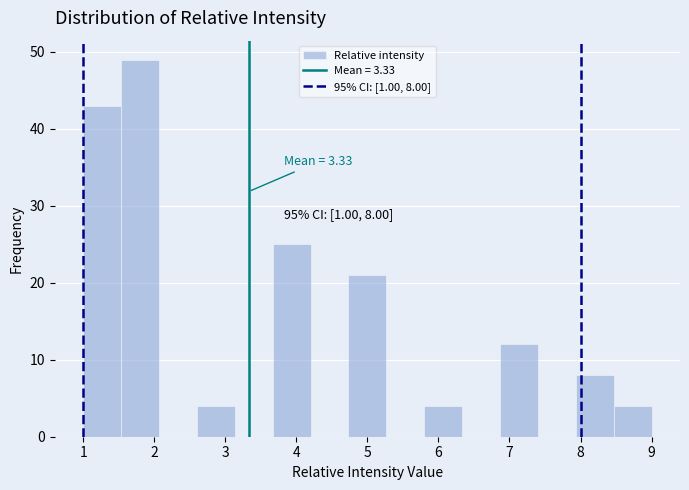

Over which range of the x-axis is the bar tallest?

1.5 to 2.1